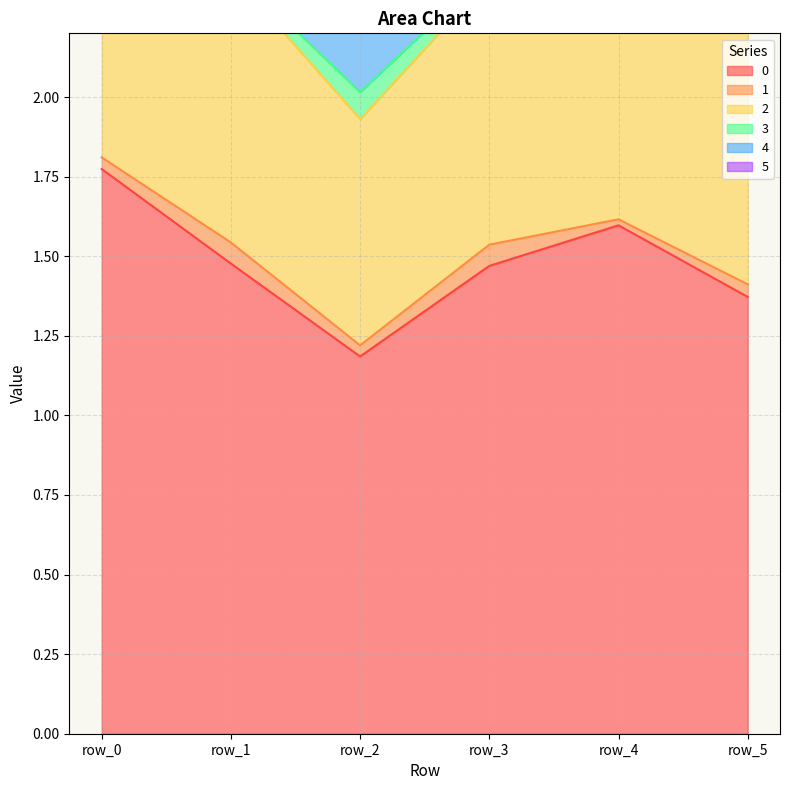

What is the difference between the highest and lowest values at row_1?

1.5